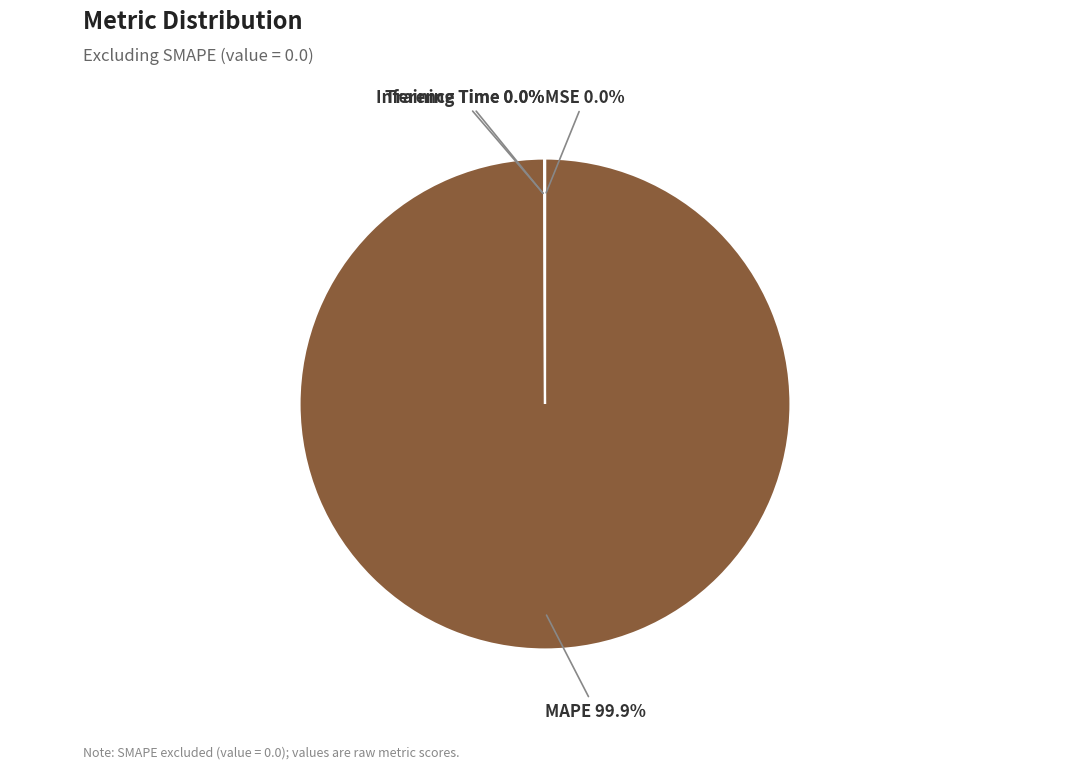

Which category accounts for the majority?

MAPE